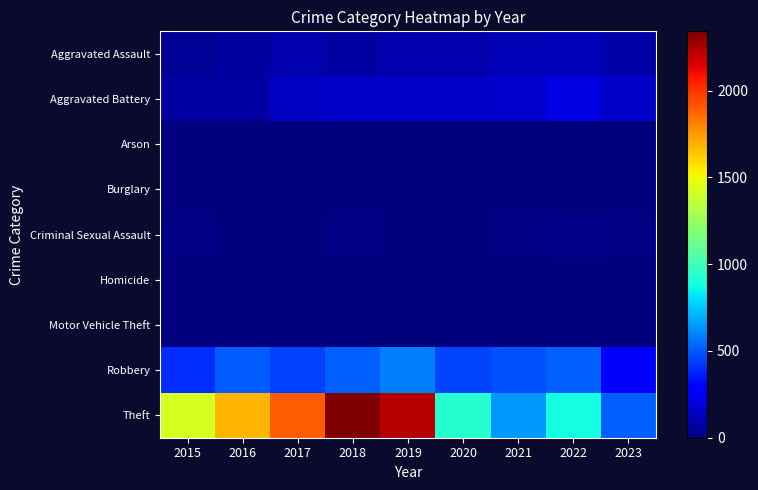

At which category does the chart reach its peak across all series?

2018